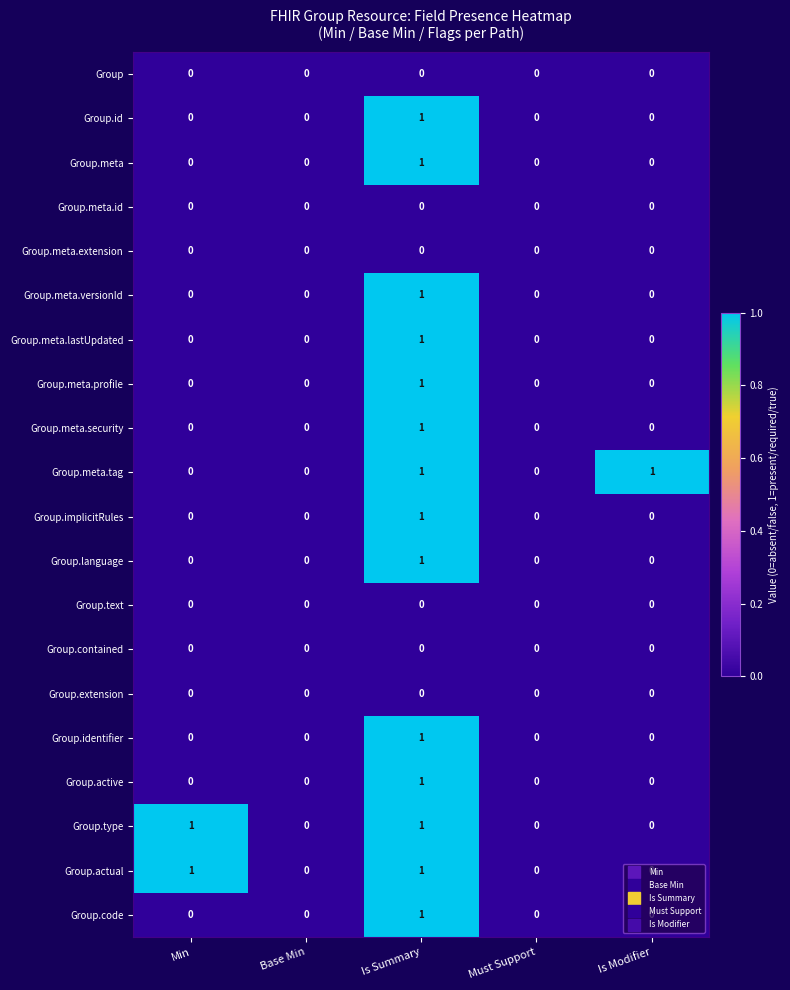

At which category is the sum across all series the highest?

Is Summary